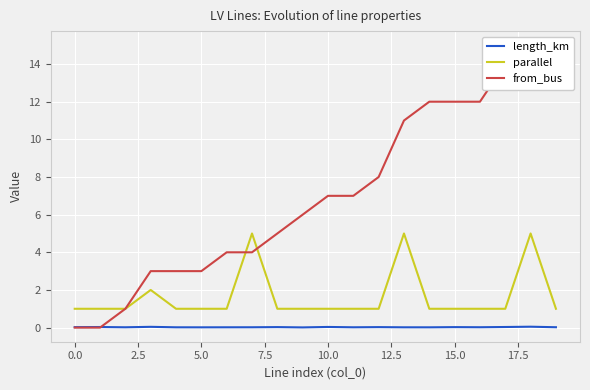

Where does the from_bus series first go above 7?

12